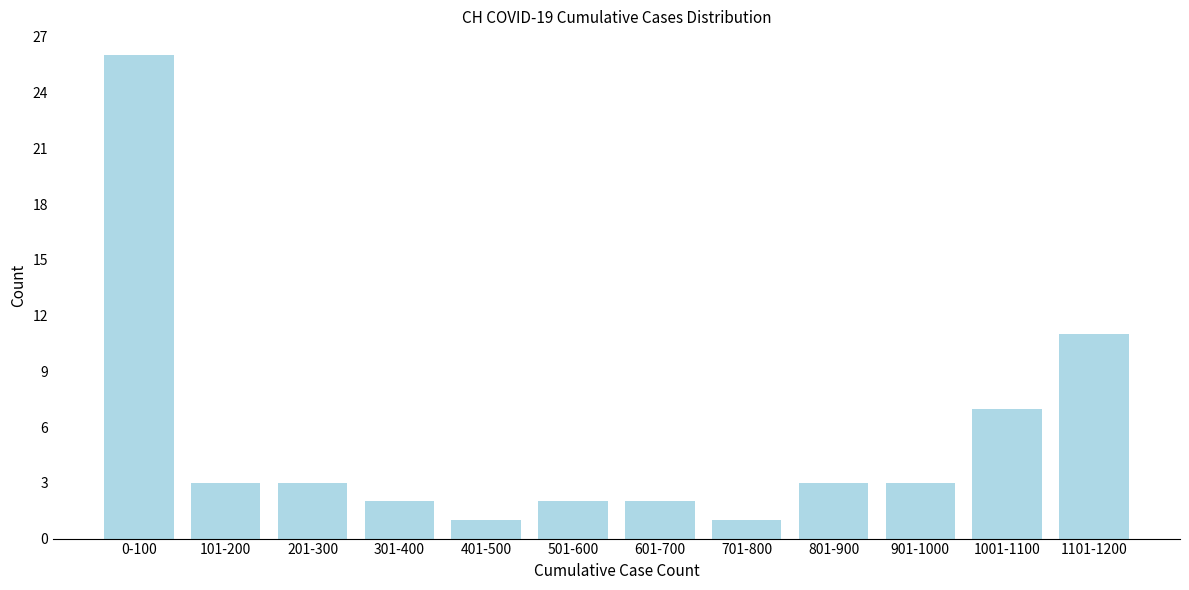

Reading left to right, what are all the values shown in this chart?

26	3	3	2	1	2	2	1	3	3	7	11